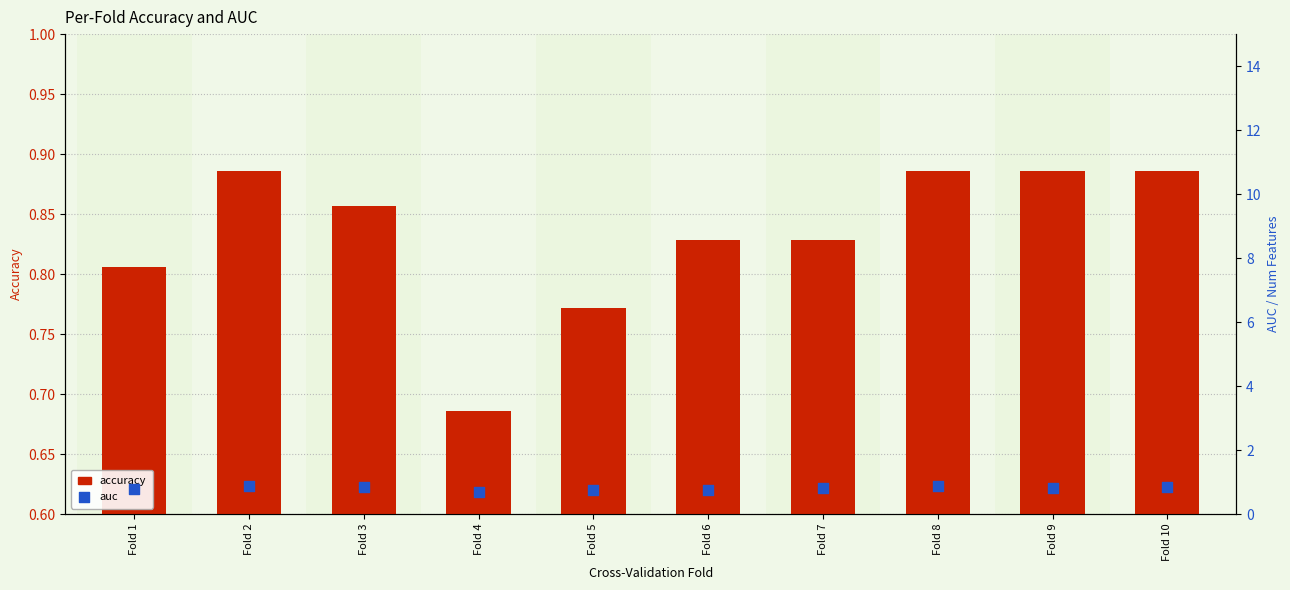

Is the value of auc at Fold 7 greater than the value of accuracy at Fold 1?

Yes